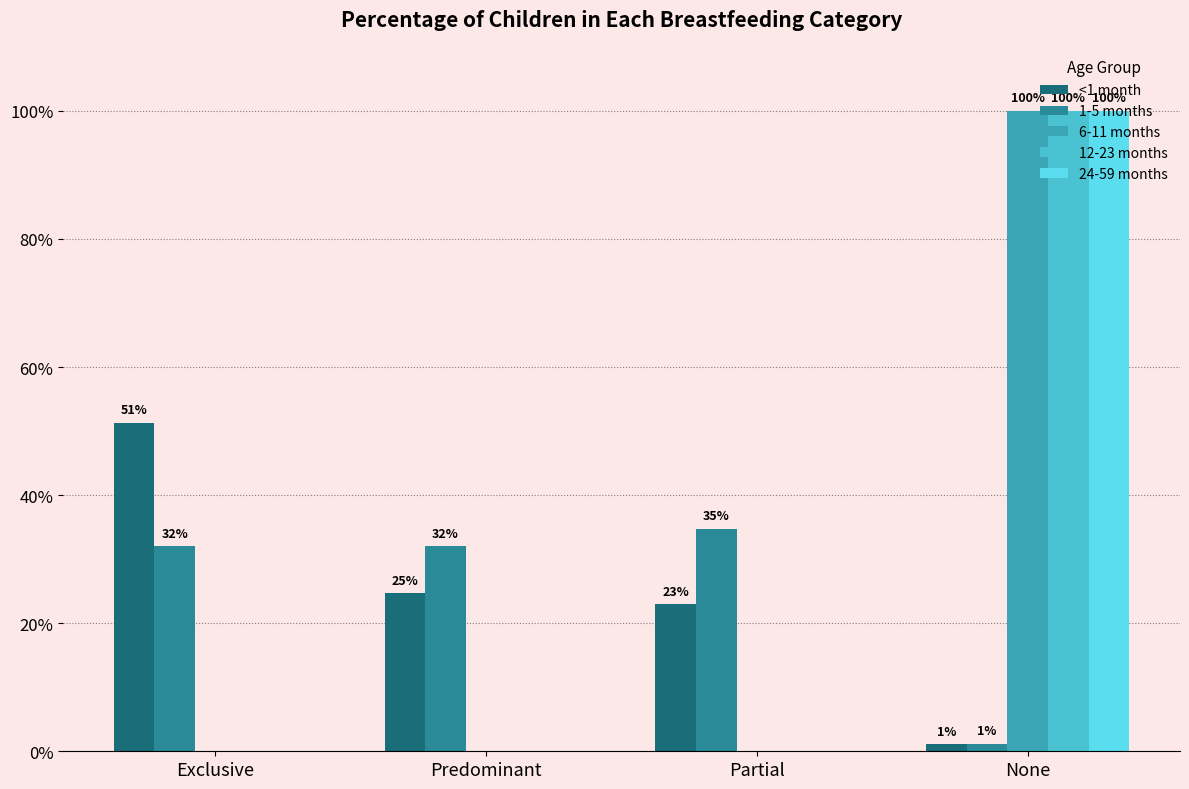

What is the sum of the 1-5 months values at Predominant and Partial?

0.7